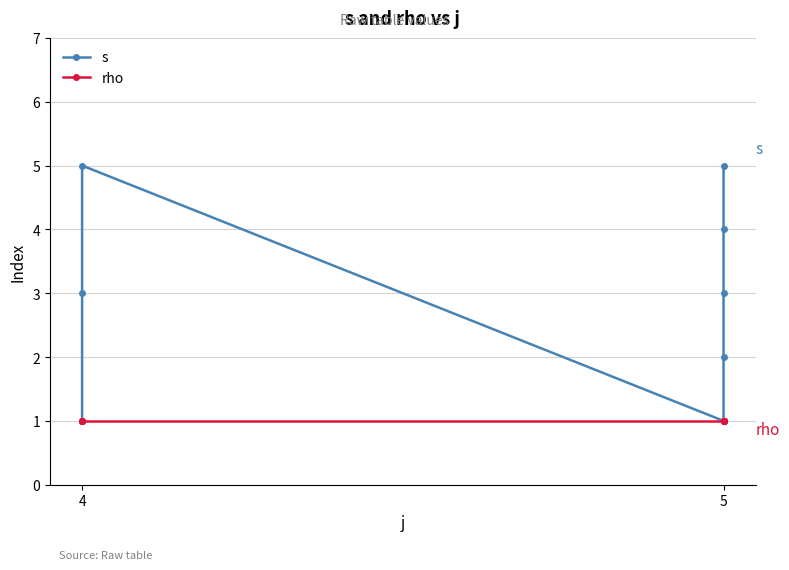

What is the label of the 7th point from the right?

5